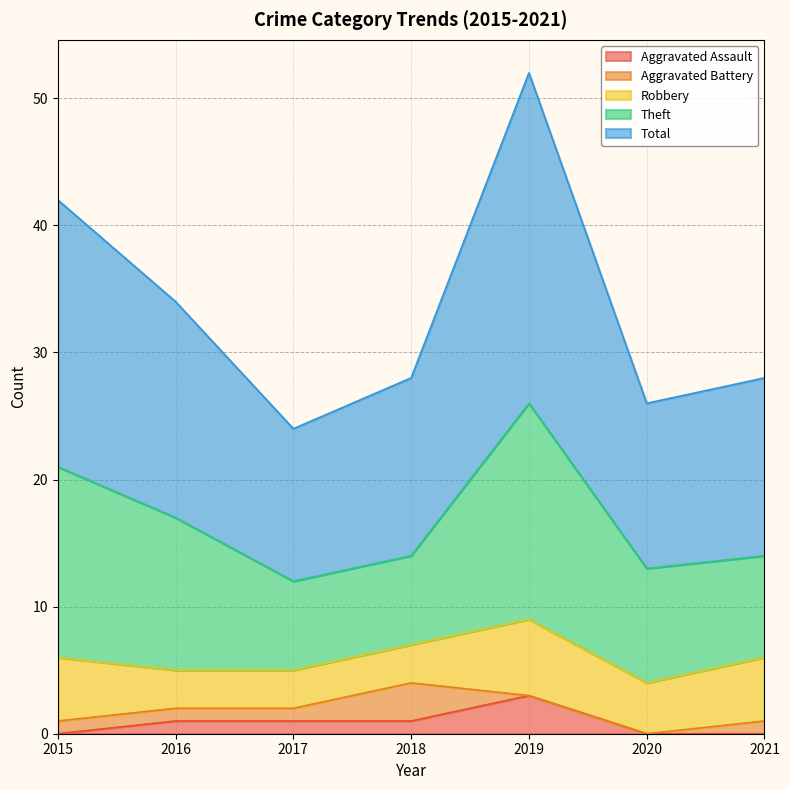

Between 2018 and 2020, which series saw the biggest shift?

Aggravated Battery